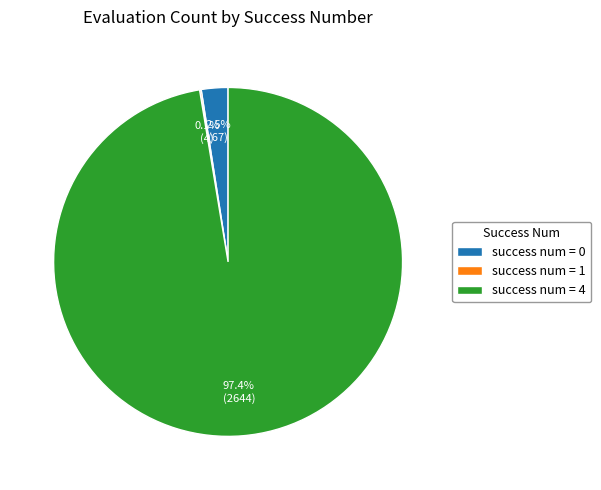

How much of the chart is everything except success num = 0?

97.5%